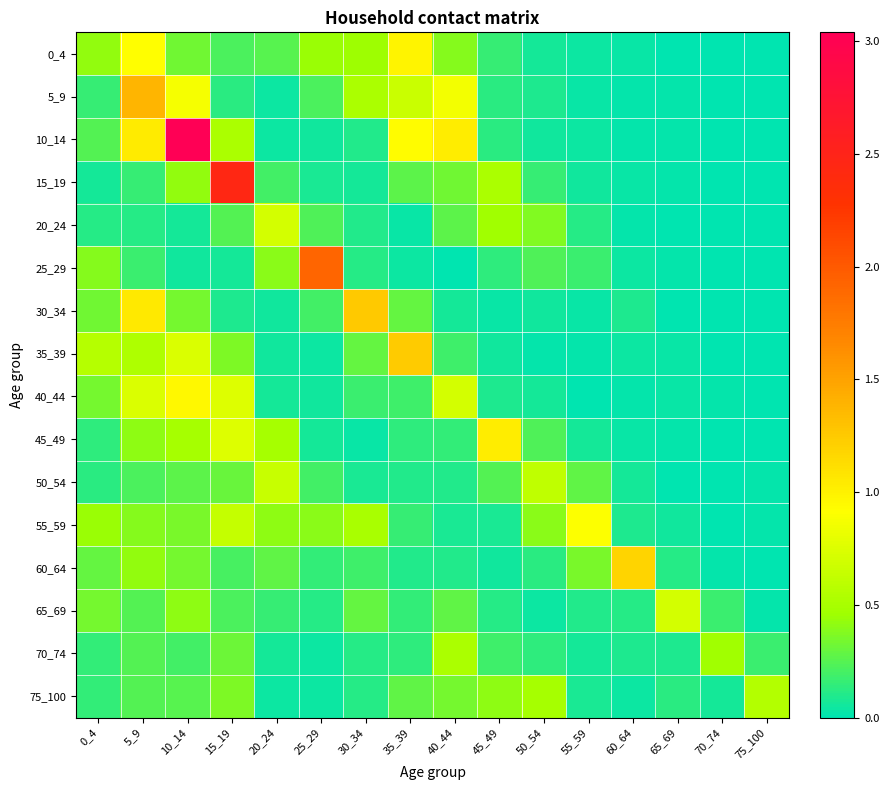

Between 15_19 and 0_4, which is larger?

0_4